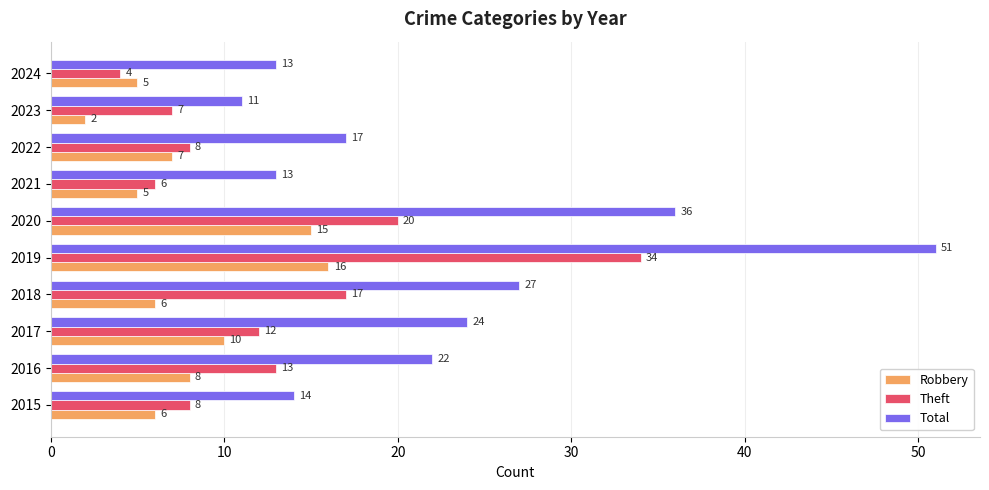

At which label is Robbery closest to 9?

2016